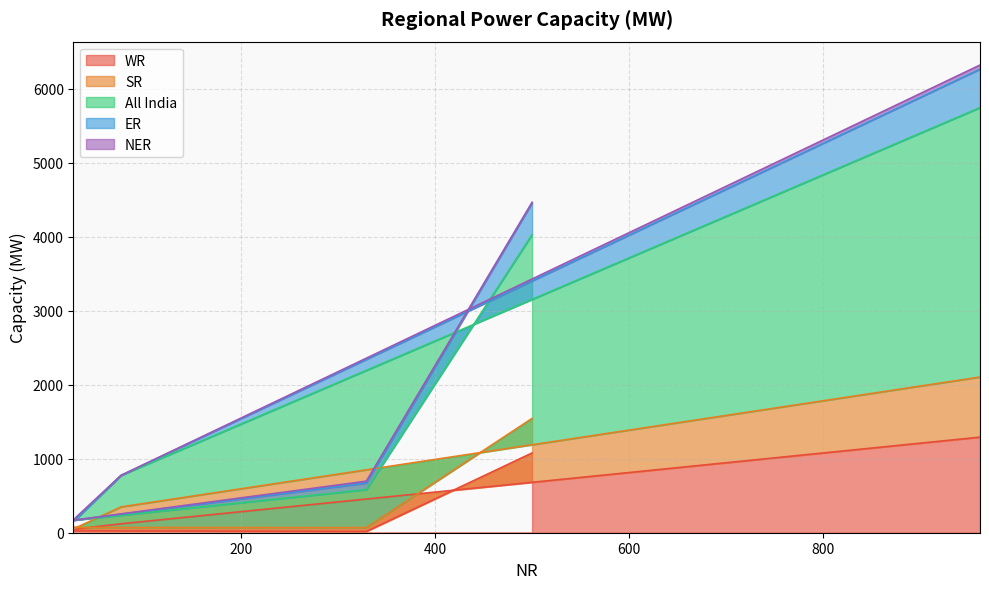

Which category has the lowest value in the ER series?

27